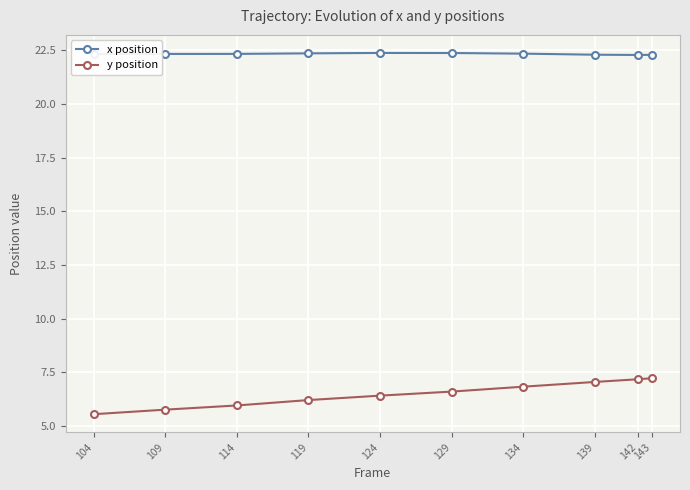

List the series in order of their peak value, highest first.

x position, y position